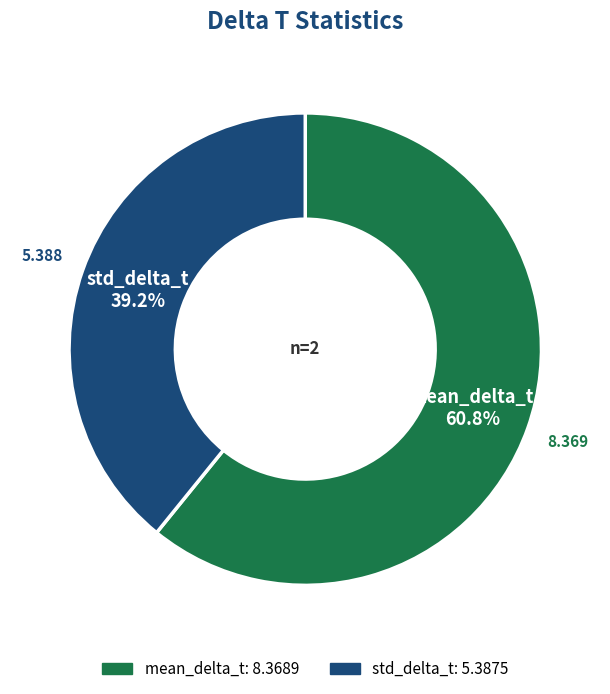

Count the number of slices in the pie.

2